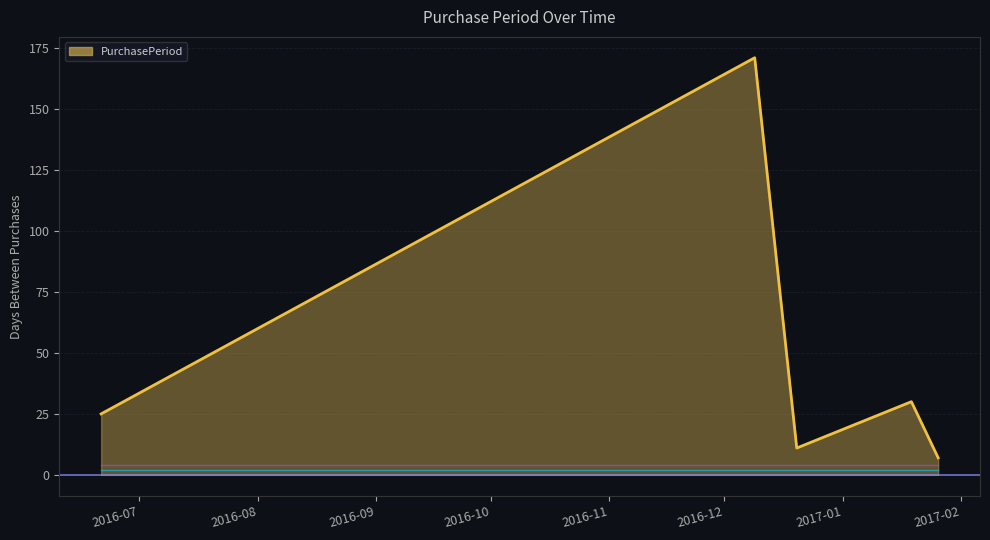

Count the number of categories in the chart.

5